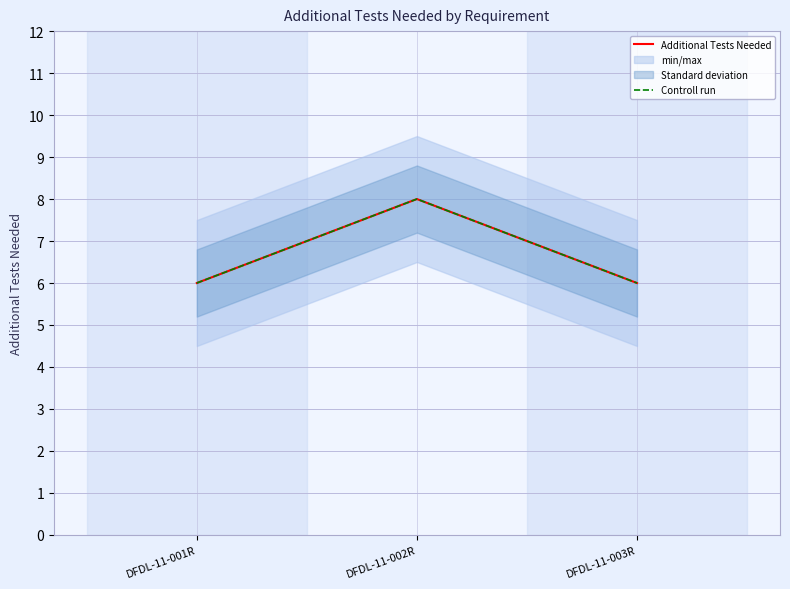

What is the difference between the Additional Tests Needed values at DFDL-11-002R and DFDL-11-003R?

2